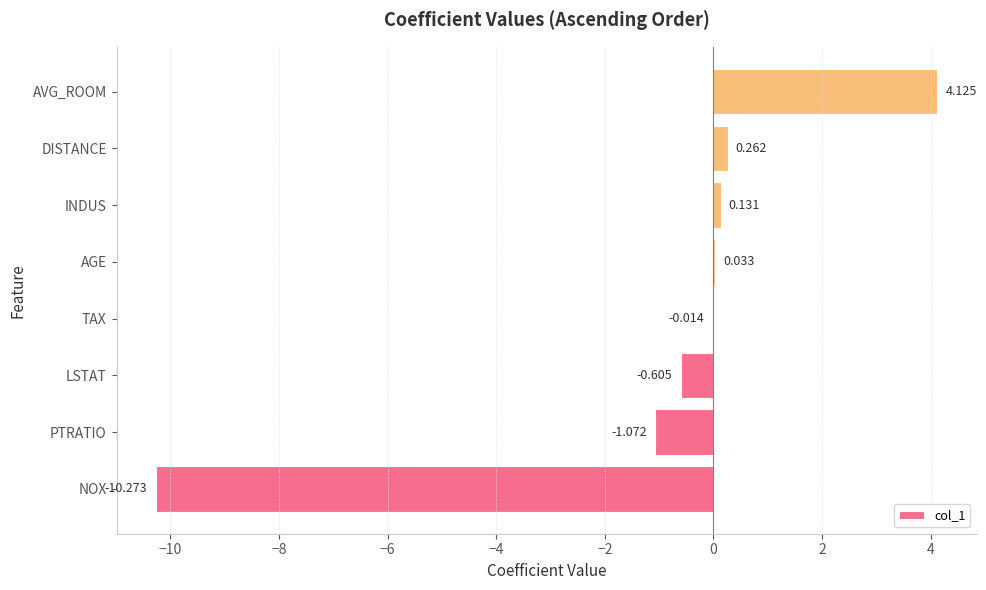

Count the number of values greater than 0.

4